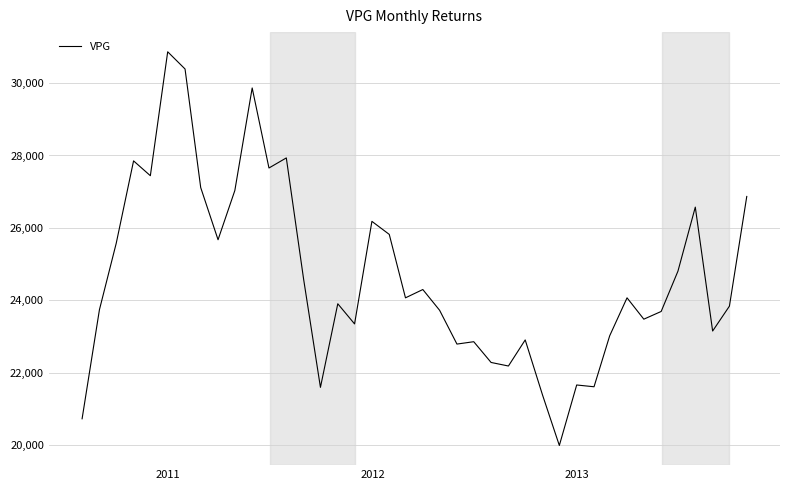

What is the difference between the maximum and minimum values?

10878.1